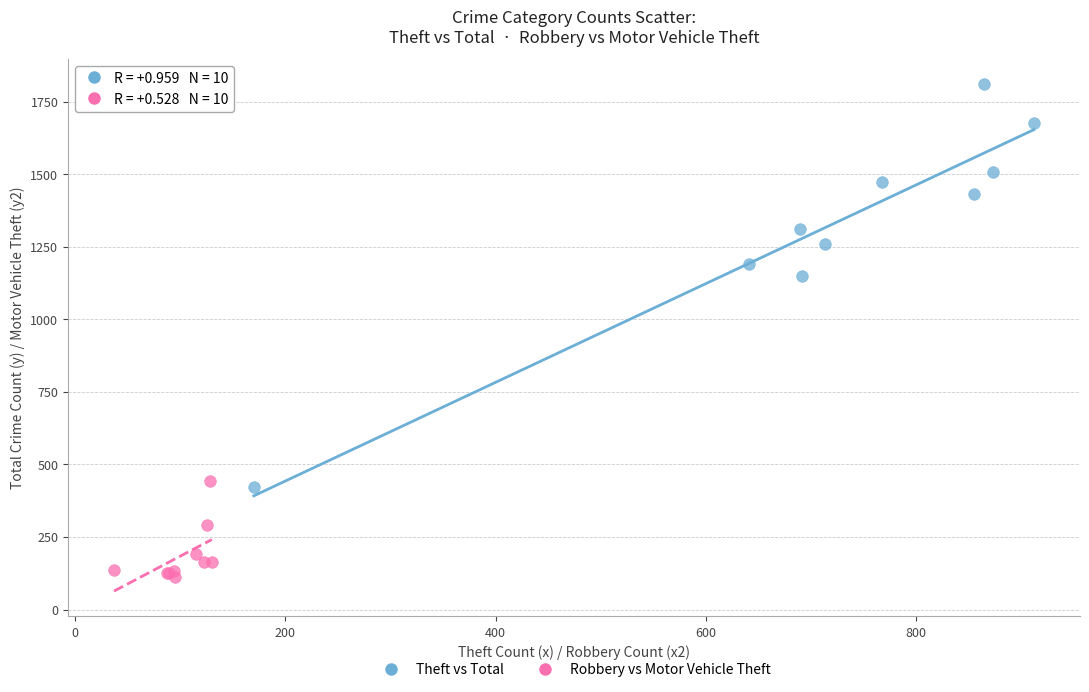

Which series contains the lowest Y value?

Robbery vs Motor Vehicle Theft